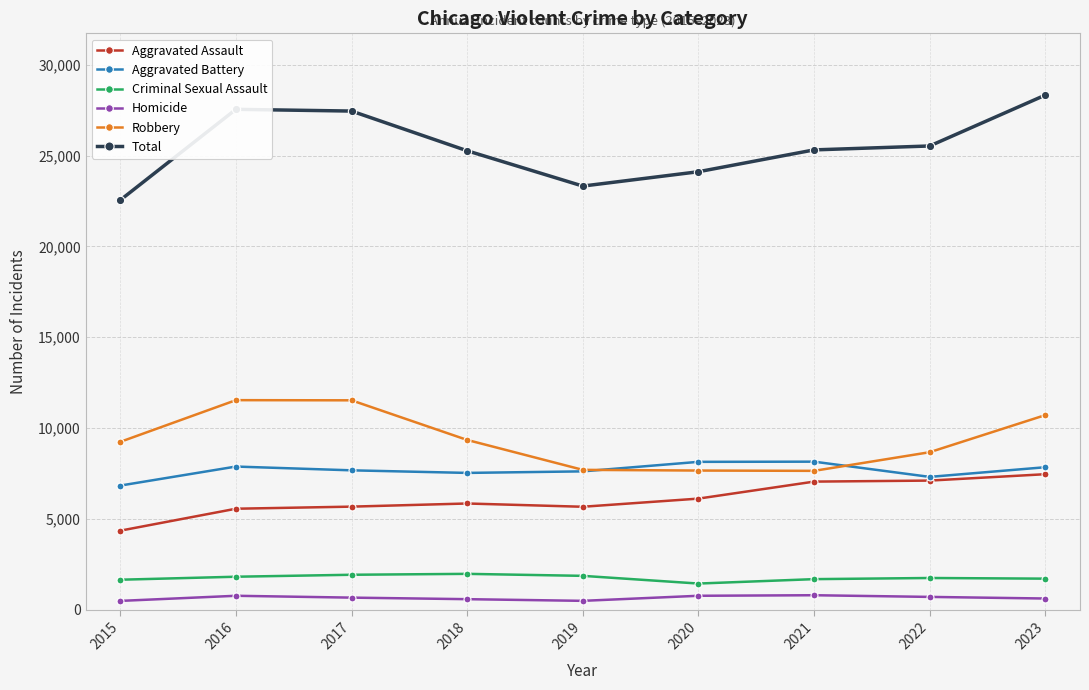

What are all the series names shown in the legend?

Aggravated Assault, Aggravated Battery, Criminal Sexual Assault, Homicide, Robbery, Total